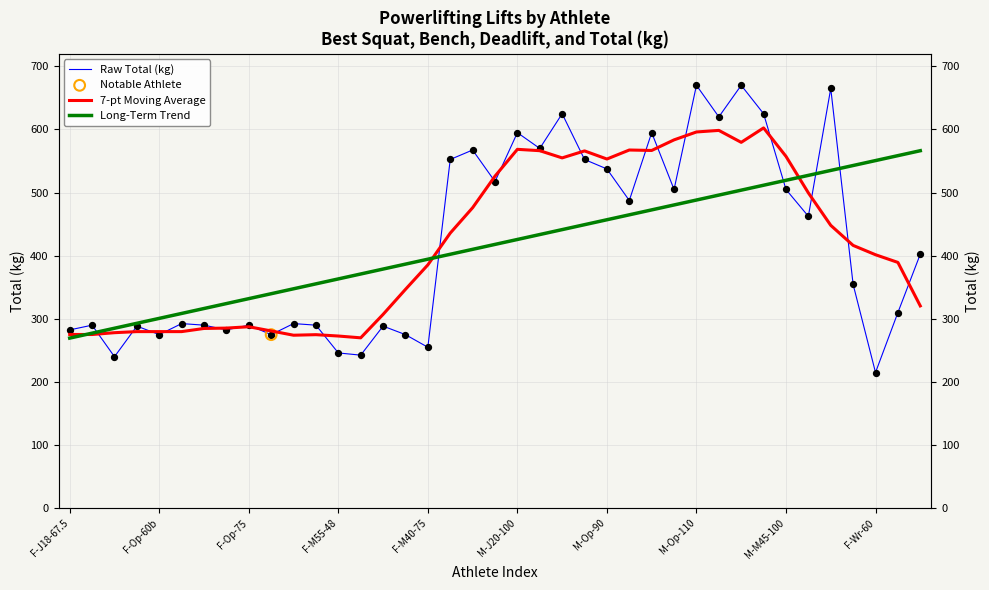

At which category is the sum across all series the highest?

M-Op-110